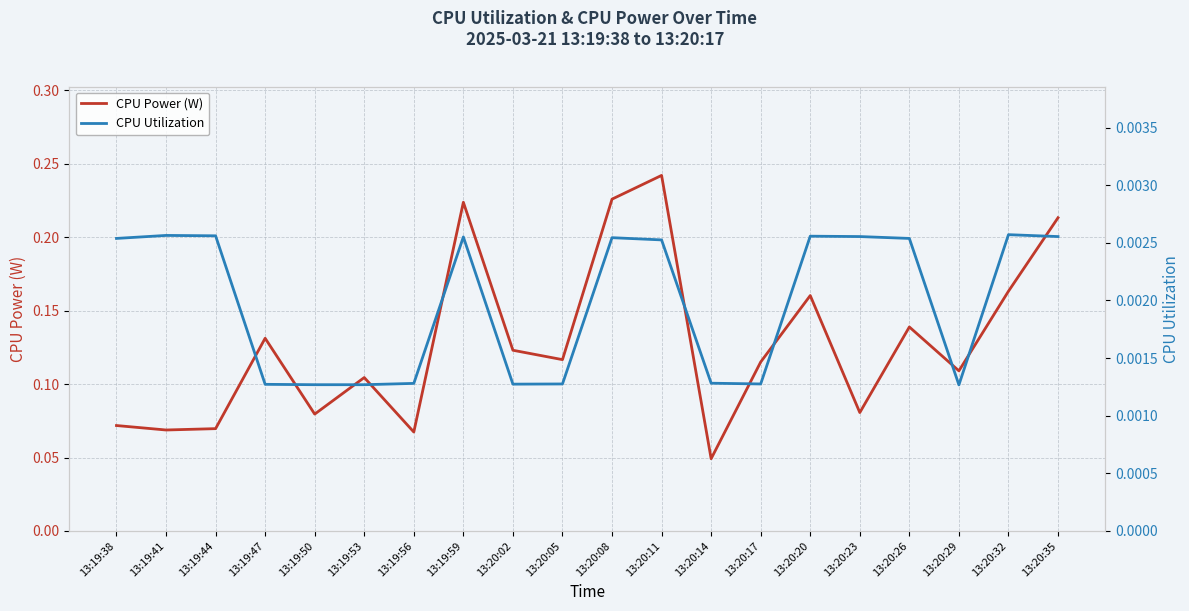

What position from the right is 13:20:11?

9